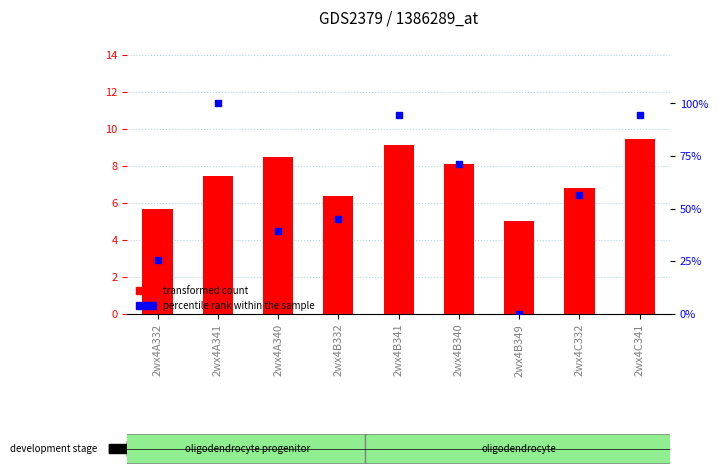

Which series contains the highest Y value?

percentile rank within the sample